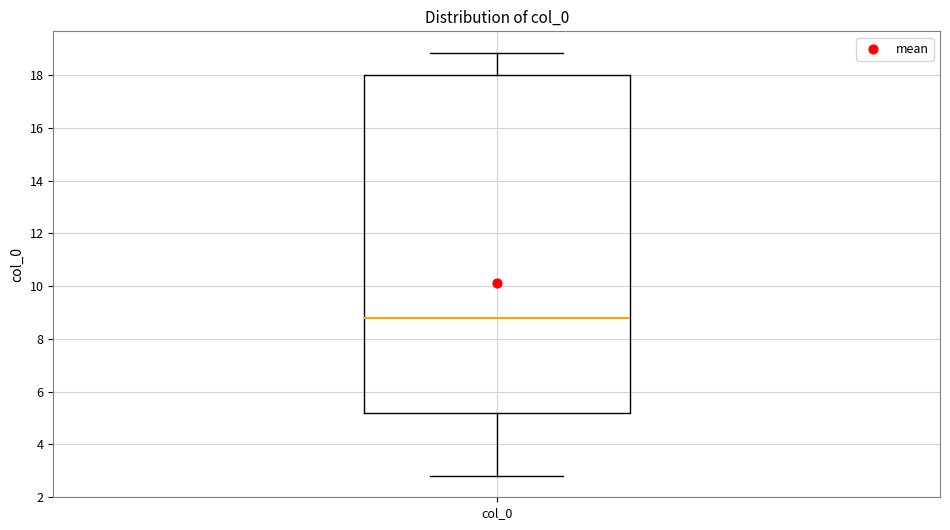

Where is the upper edge of the box for col_0 on the y-axis? The values are not printed on the chart, so give them approximately, as read against the axis.

18.0